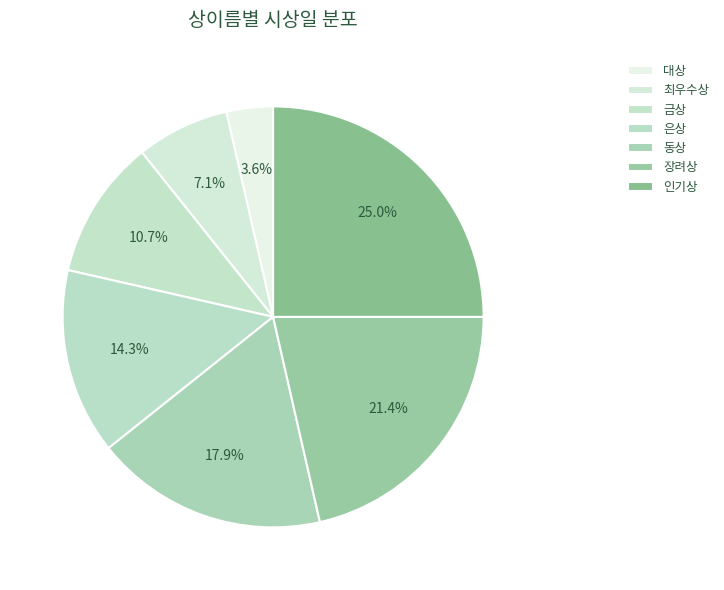

How many slices are in this pie chart?

7